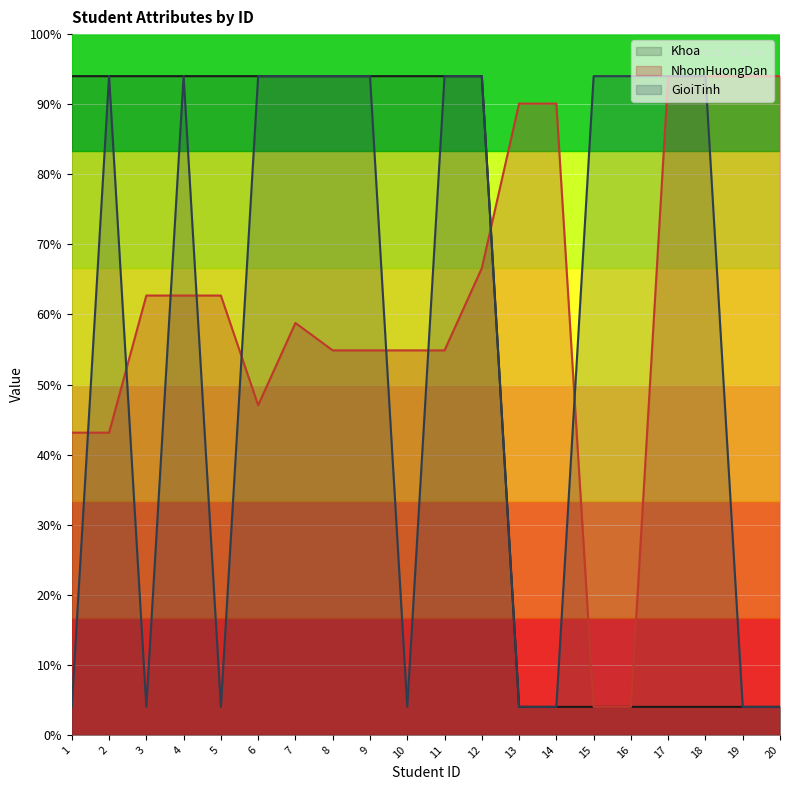

Which has a higher value, 4 or 3?

4